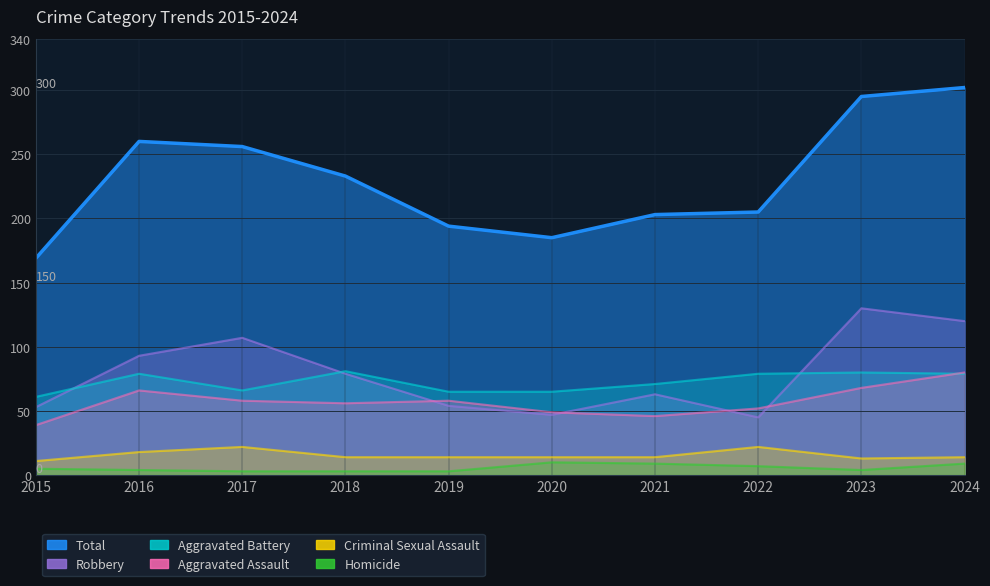

What is the difference between the maximum and minimum values in the Robbery series?

85